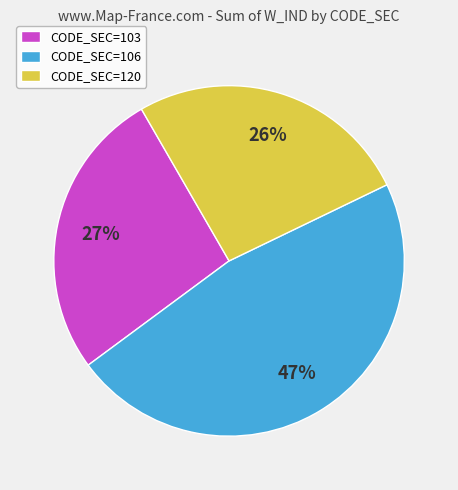

What is the smallest slice in the pie chart?

CODE_SEC=120